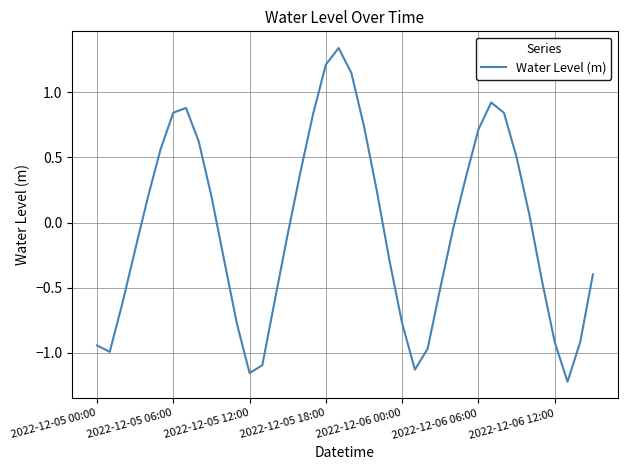

How many values are above zero?

19